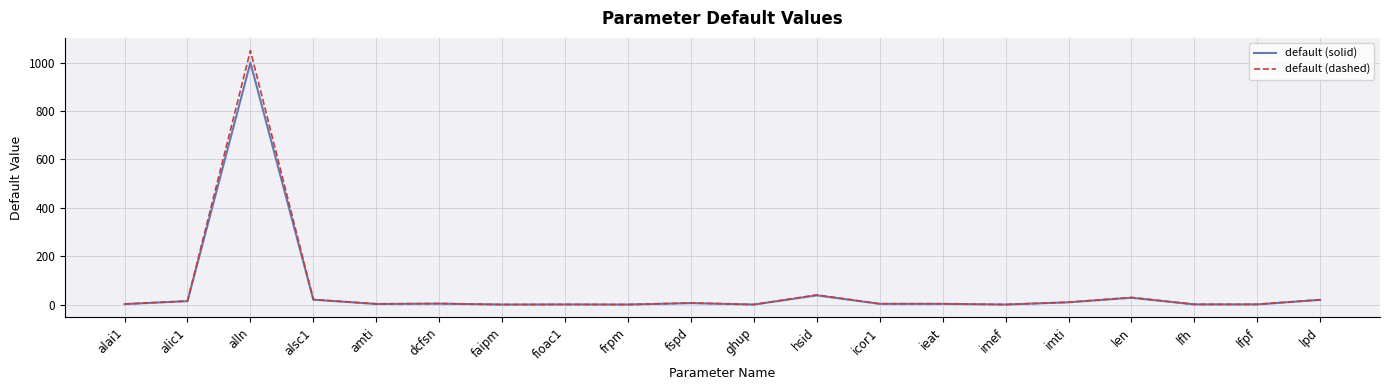

Is this an area chart (filled region under the line)?

No